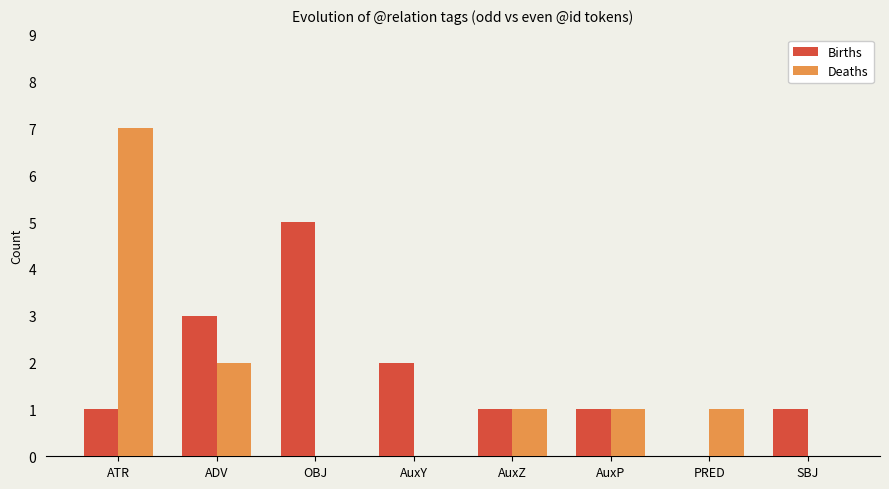

What is the total value across all series at PRED?

1